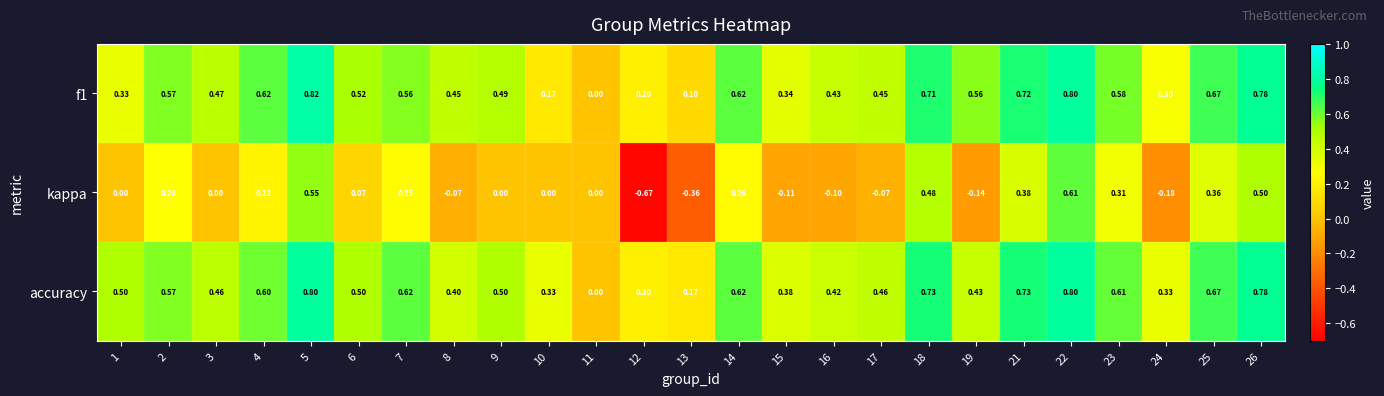

Which series has the largest total across all categories?

accuracy